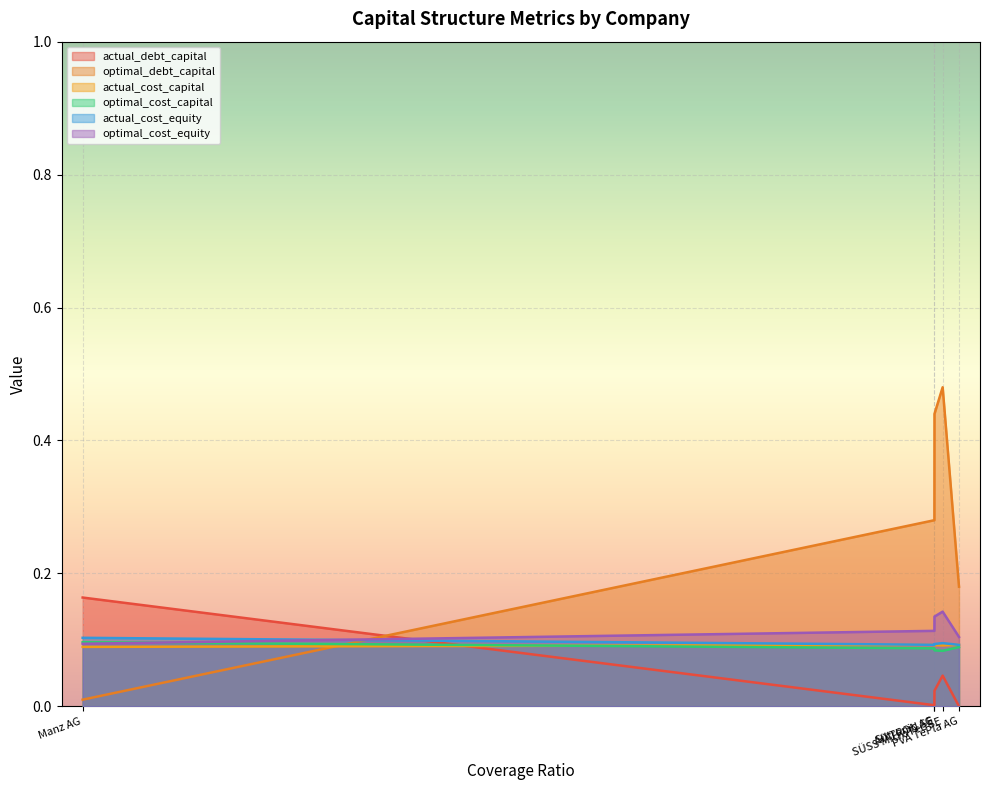

Where do optimal_cost_equity and optimal_debt_capital first cross each other?

Manz AG and AIXTRON SE